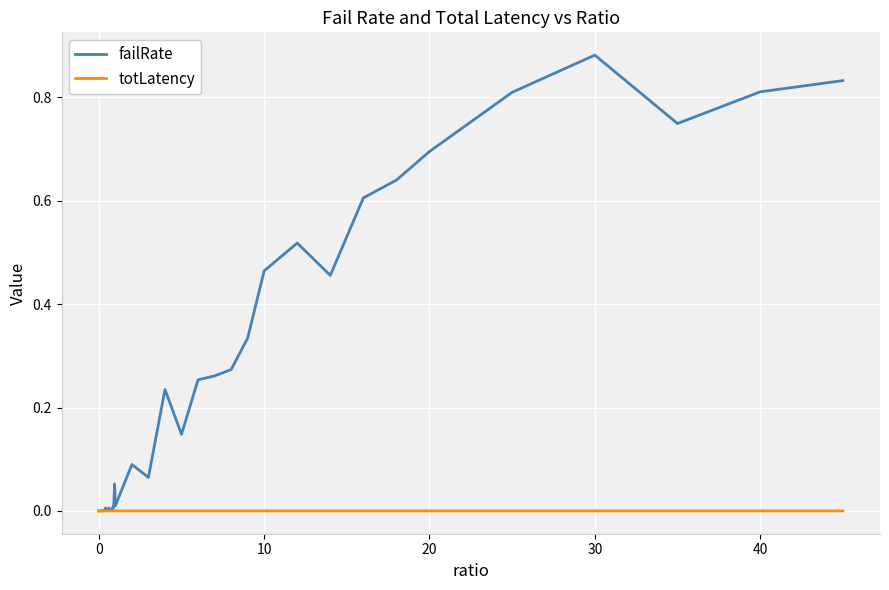

List the series in order of their overall mean, lowest first.

totLatency, failRate